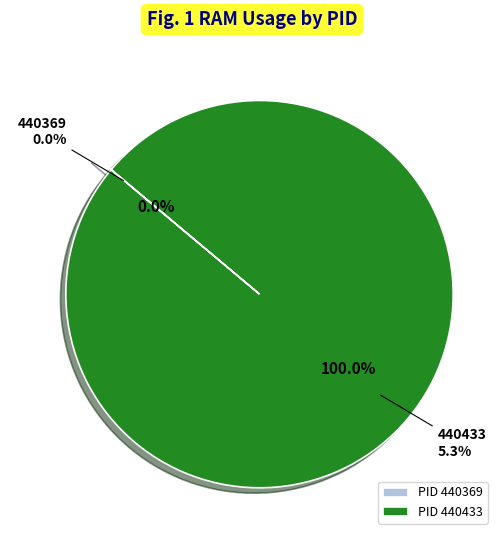

Which has a higher value, 440369 or 440433?

440433